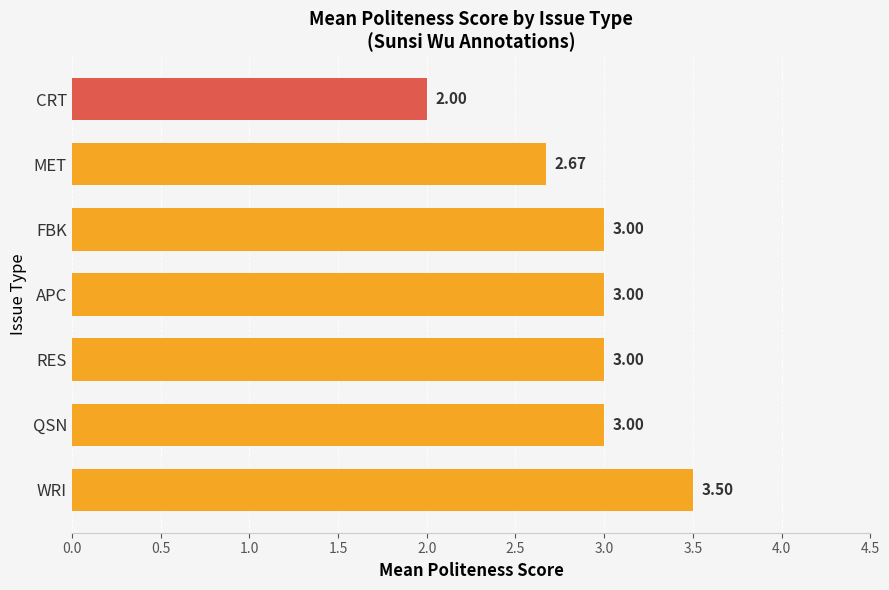

At which label is the value closest to 2?

CRT